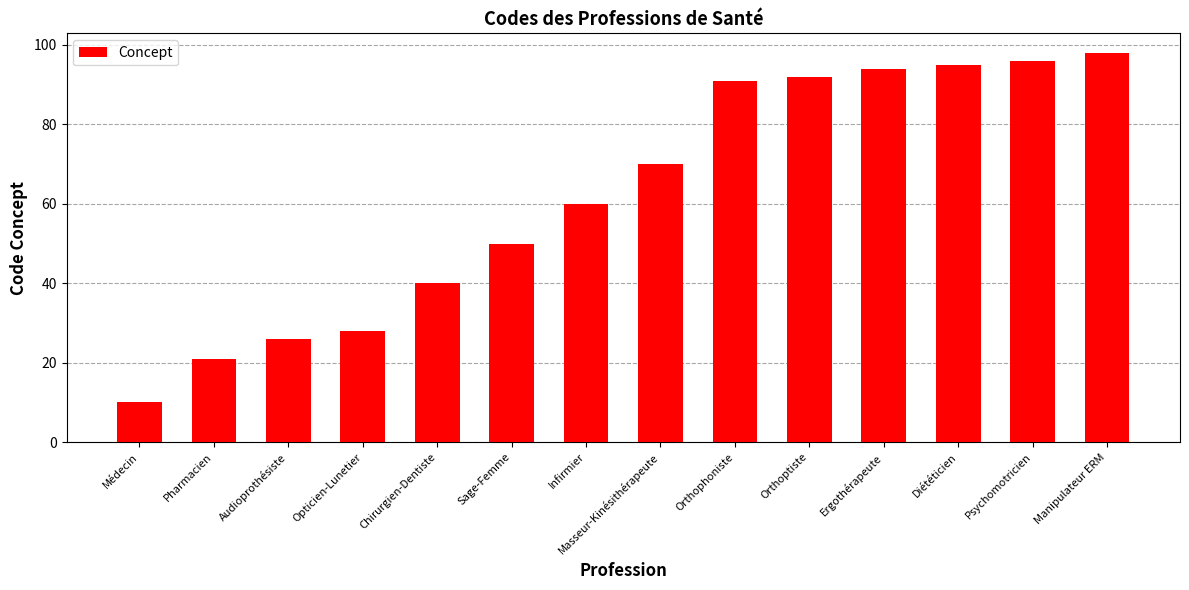

What is the sum of all values?

871